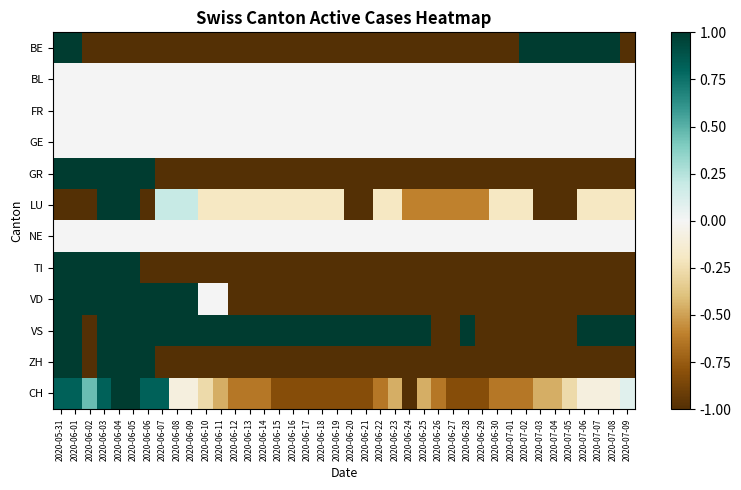

At how many categories does at least one series exceed 0?

35